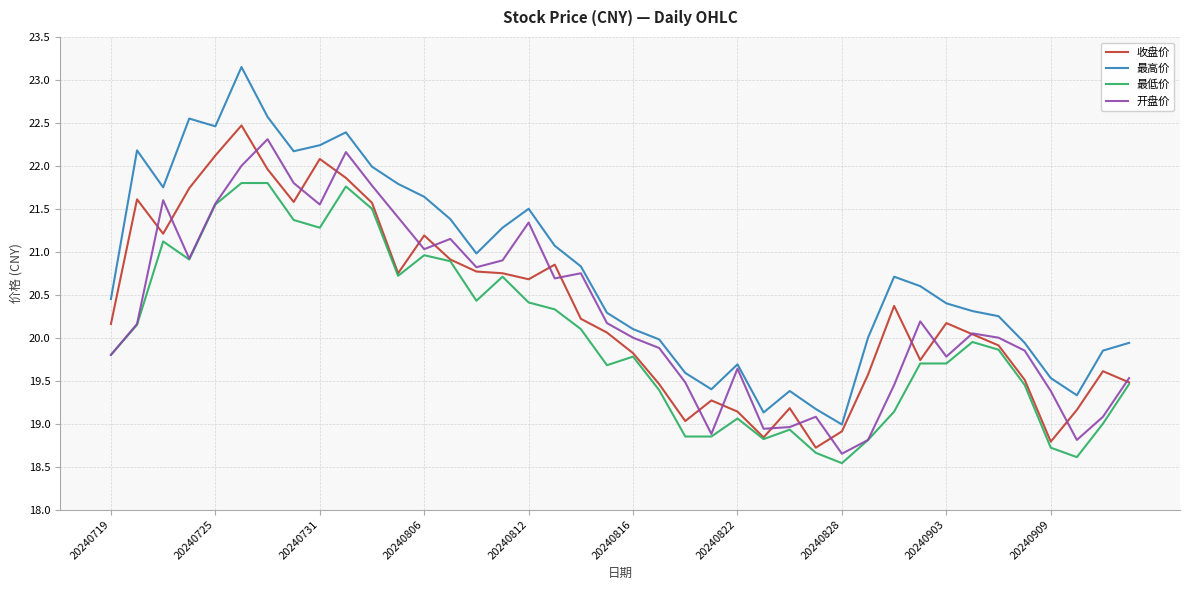

Which series has the largest total across all categories?

最高价